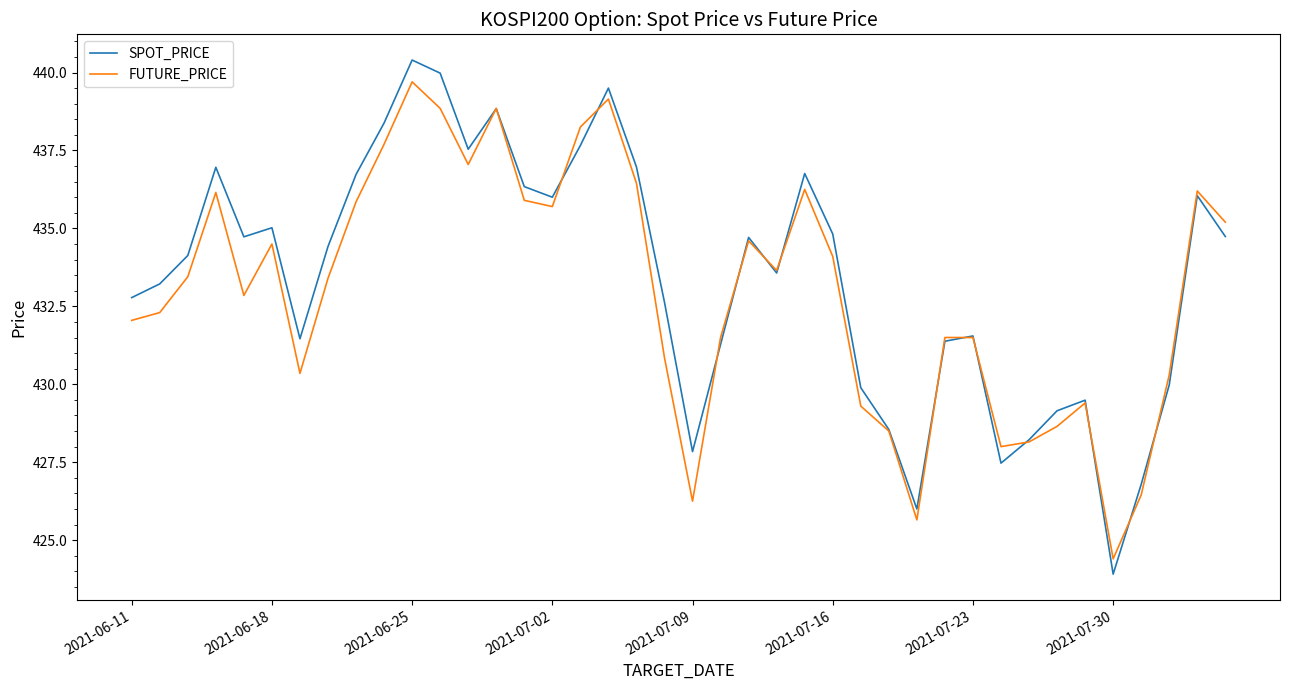

How many interior local valleys does the FUTURE_PRICE series have?

9